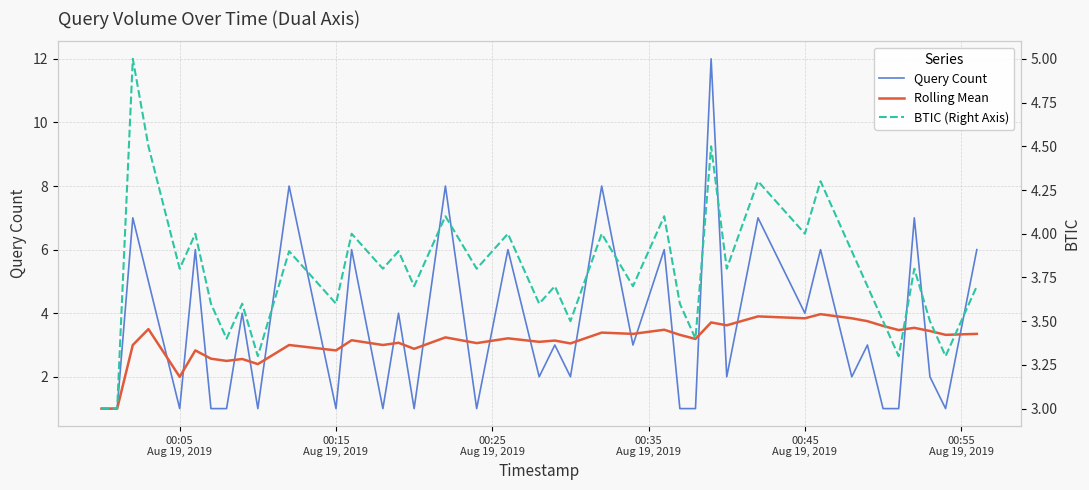

Reading left to right, extract all data points from this chart.

Query Count: 1.0	1.0	7.0	5.0	1.0	6.0	1.0	1.0	4.0	1.0	8.0	1.0	6.0	1.0	4.0	1.0	8.0	1.0	6.0	2.0	3.0	2.0	8.0	3.0	6.0	1.0	1.0	12.0	2.0	7.0	4.0	6.0	2.0	3.0	1.0	1.0	7.0	2.0	1.0	6.0
Rolling Mean: 1.0	1.0	3.0	3.5	2.0	2.8	2.6	2.5	2.6	2.4	3.0	2.8	3.1	3.0	3.1	2.9	3.2	3.1	3.2	3.1	3.1	3.0	3.4	3.4	3.5	3.3	3.2	3.7	3.6	3.9	3.8	4.0	3.8	3.8	3.6	3.5	3.5	3.4	3.3	3.4
BTIC (Right Axis): 3.0	3.0	5.0	4.5	3.8	4.0	3.6	3.4	3.6	3.3	3.9	3.6	4.0	3.8	3.9	3.7	4.1	3.8	4.0	3.6	3.7	3.5	4.0	3.7	4.1	3.6	3.4	4.5	3.8	4.3	4.0	4.3	3.9	3.7	3.5	3.3	3.8	3.5	3.3	3.7